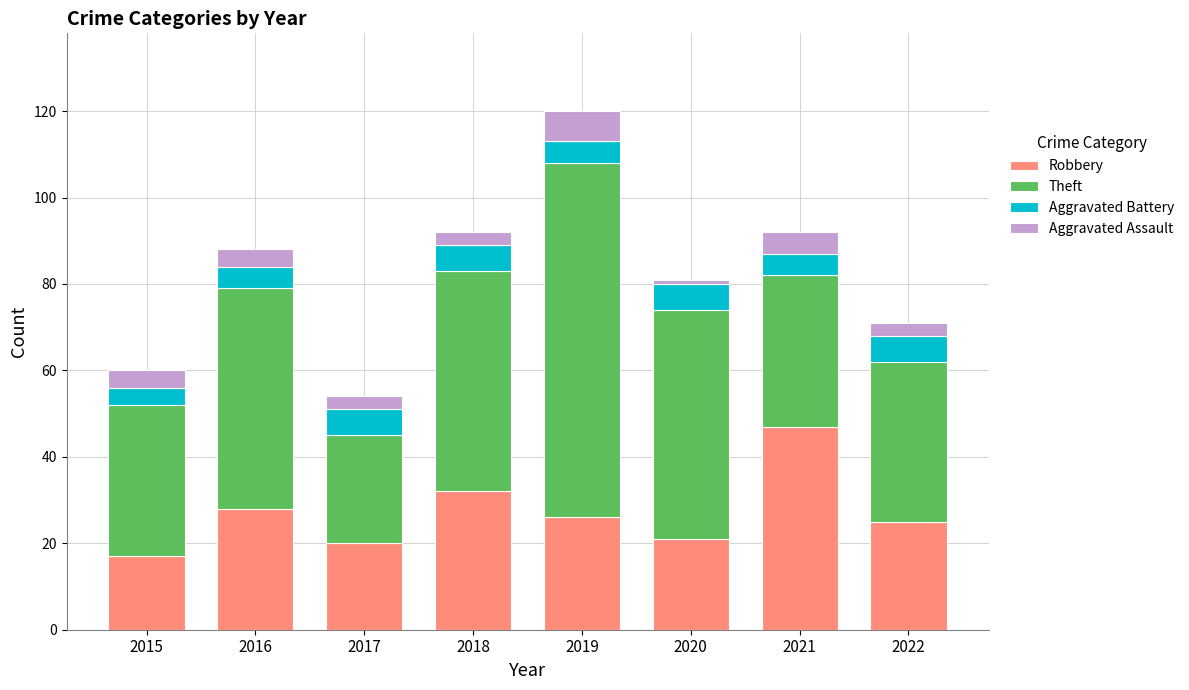

At which category is the sum across all series the highest?

2019